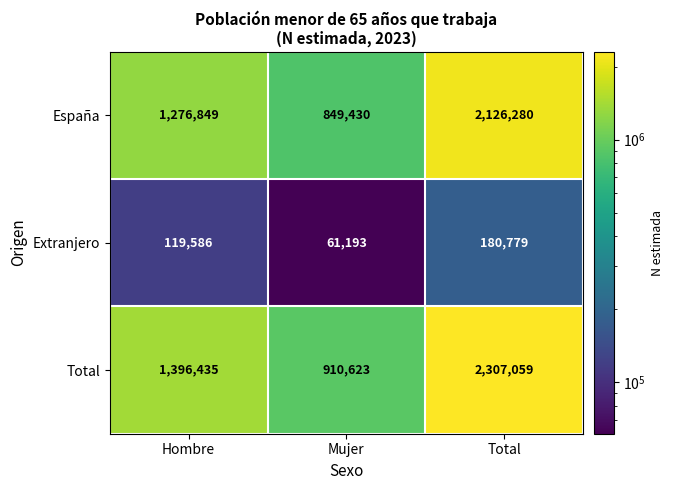

True or false: España has a value of 1422619 at Mujer.

False